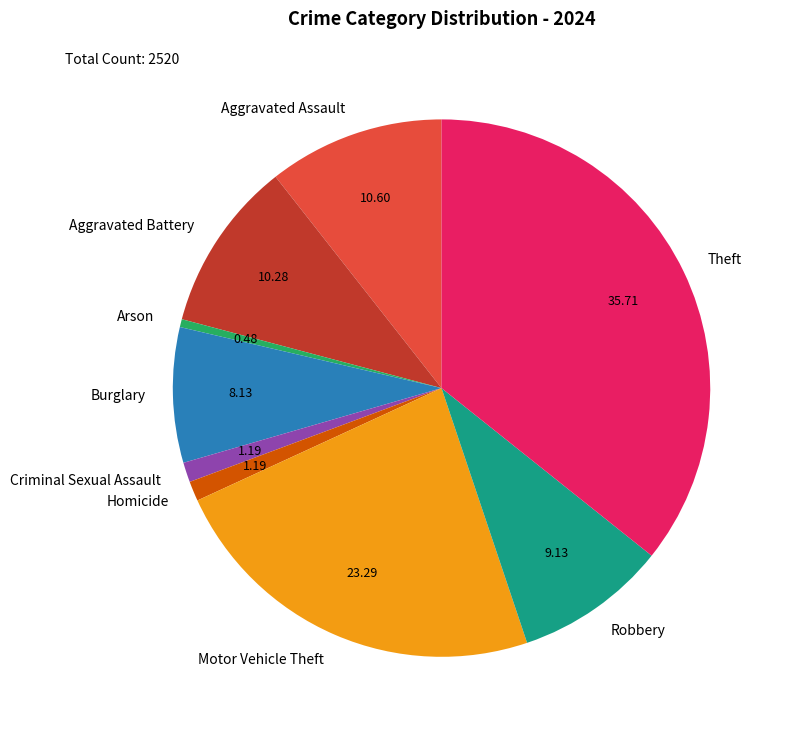

Is the sum of Burglary and Robbery greater than half?

No